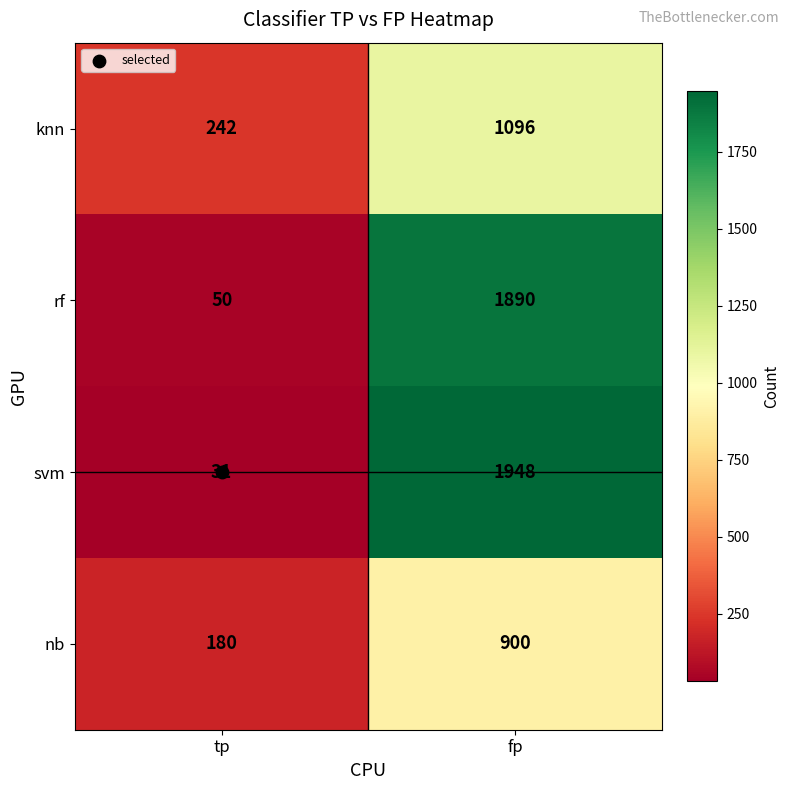

List the series in order of their peak value, lowest first.

nb, knn, rf, svm